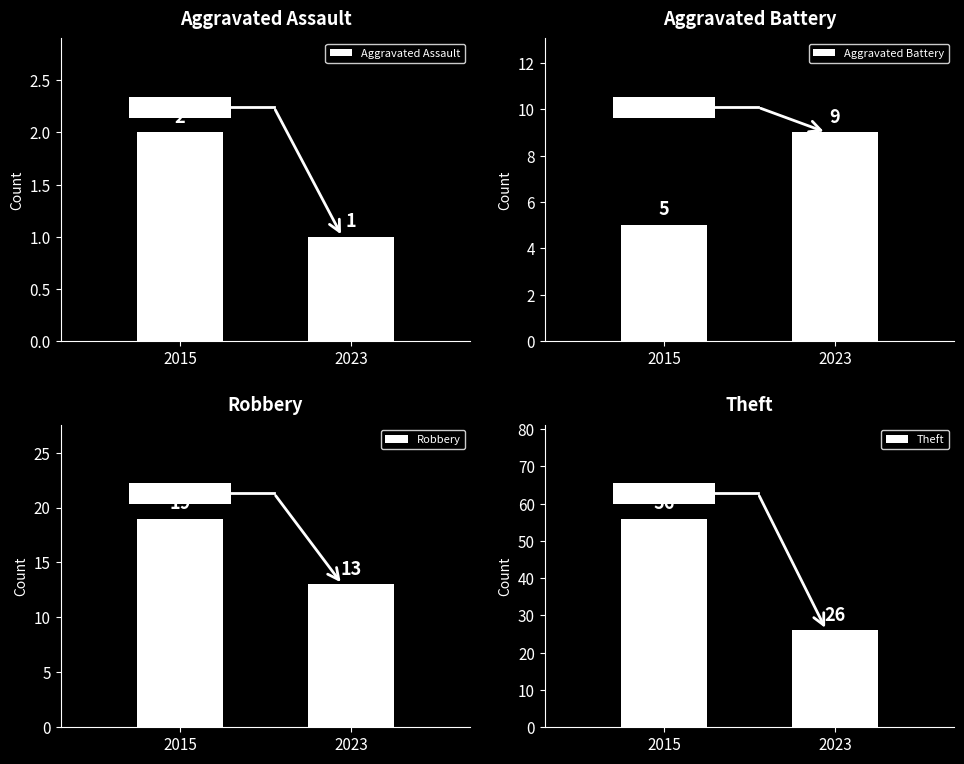

Are the bars grouped side by side (vs. stacked)?

Yes